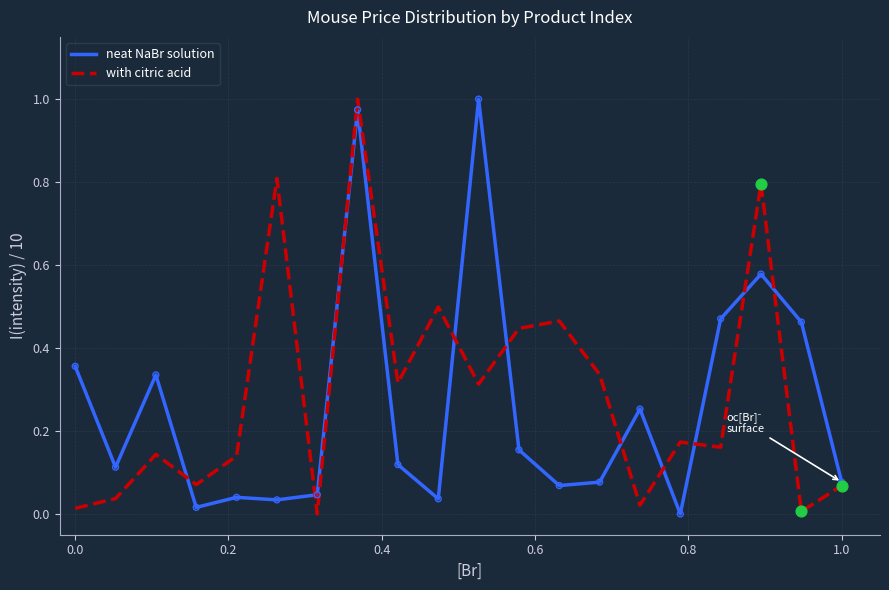

How many lines are shown in the chart?

2